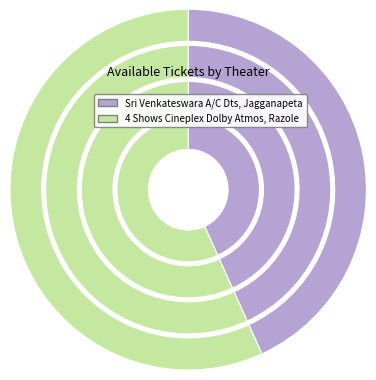

Which category has the biggest portion of the pie?

4 Shows Cineplex Dolby Atmos, Razole